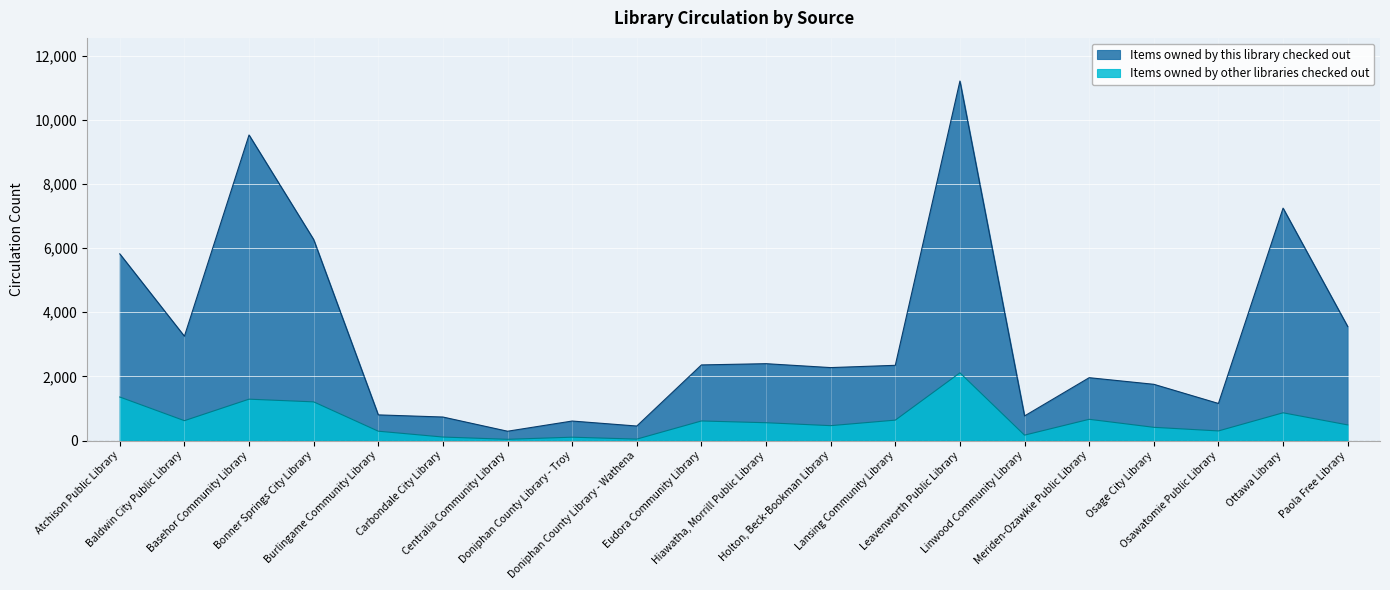

True or false: Items owned by this library checked out has a value of 767 at Linwood Community Library.

True